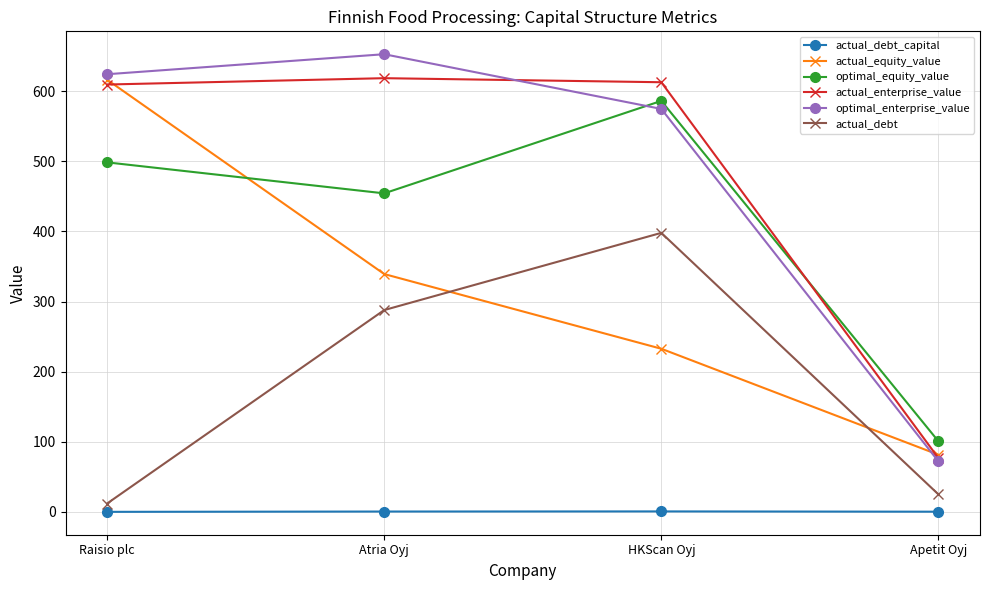

What is the label of the 3rd point from the right?

Atria Oyj